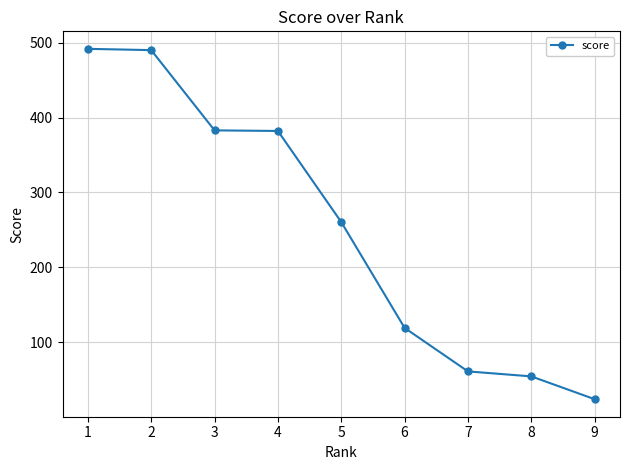

What is the change in value from 3 to 6?

-264.0